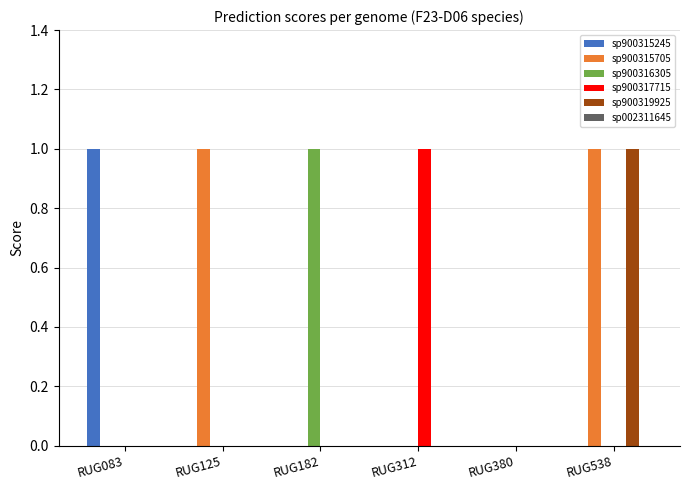

Reading left to right, what are all the values shown in this chart?

sp900315245: RUG083=1	RUG125=0	RUG182=0	RUG312=0	RUG380=0	RUG538=0
sp900315705: RUG083=0	RUG125=1	RUG182=0	RUG312=0	RUG380=0	RUG538=1
sp900316305: RUG083=0	RUG125=0	RUG182=1	RUG312=0	RUG380=0	RUG538=0
sp900317715: RUG083=0	RUG125=0	RUG182=0	RUG312=1	RUG380=0	RUG538=0
sp900319925: RUG083=0	RUG125=0	RUG182=0	RUG312=0	RUG380=0	RUG538=1